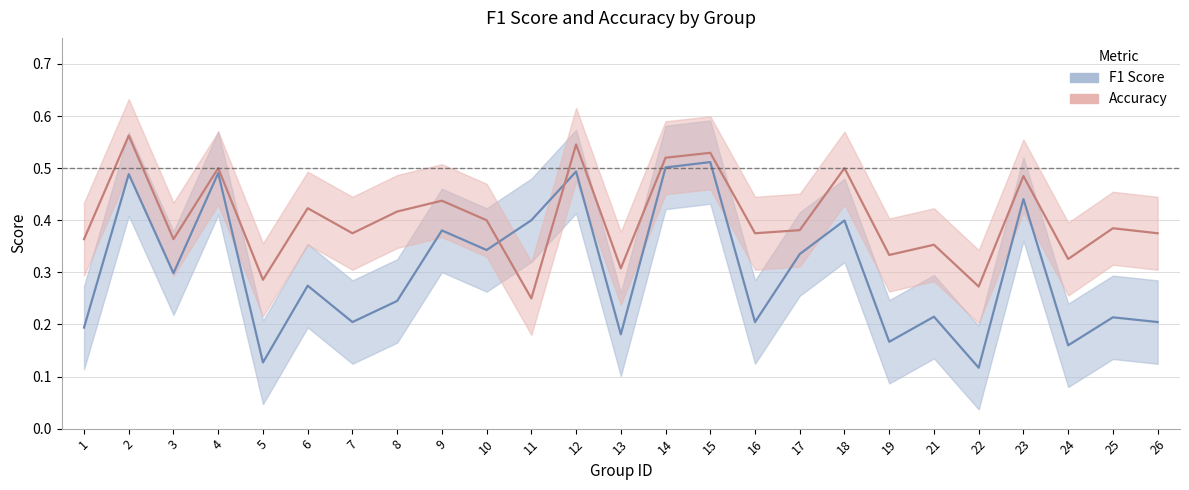

Reading right to left, transcribe all the data shown in this chart.

f1: 0.2	0.2	0.2	0.4	0.1	0.2	0.2	0.4	0.3	0.2	0.5	0.5	0.2	0.5	0.4	0.3	0.4	0.2	0.2	0.3	0.1	0.5	0.3	0.5	0.2
accuracy: 0.4	0.4	0.3	0.5	0.3	0.4	0.3	0.5	0.4	0.4	0.5	0.5	0.3	0.5	0.2	0.4	0.4	0.4	0.4	0.4	0.3	0.5	0.4	0.6	0.4